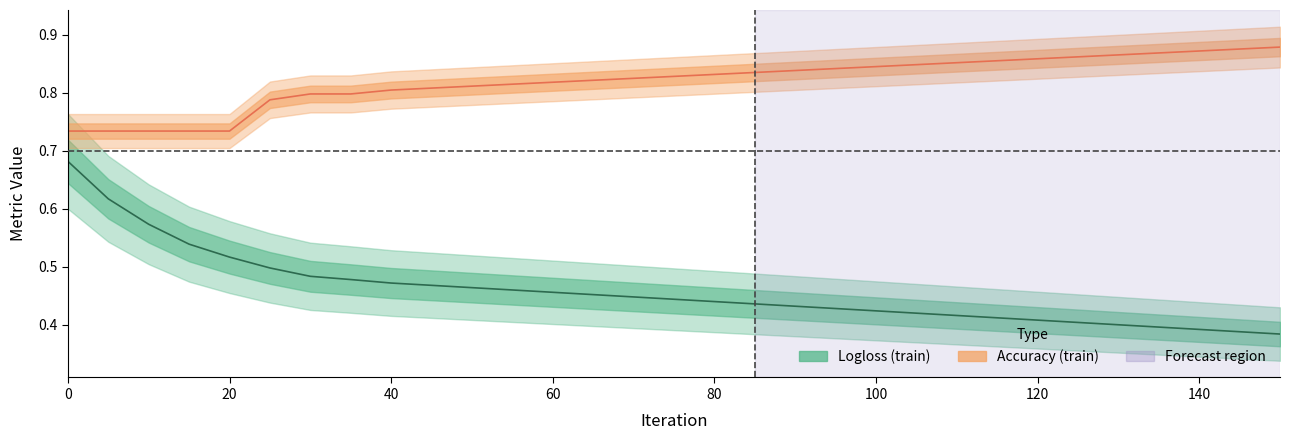

How many lines are shown in the chart?

2